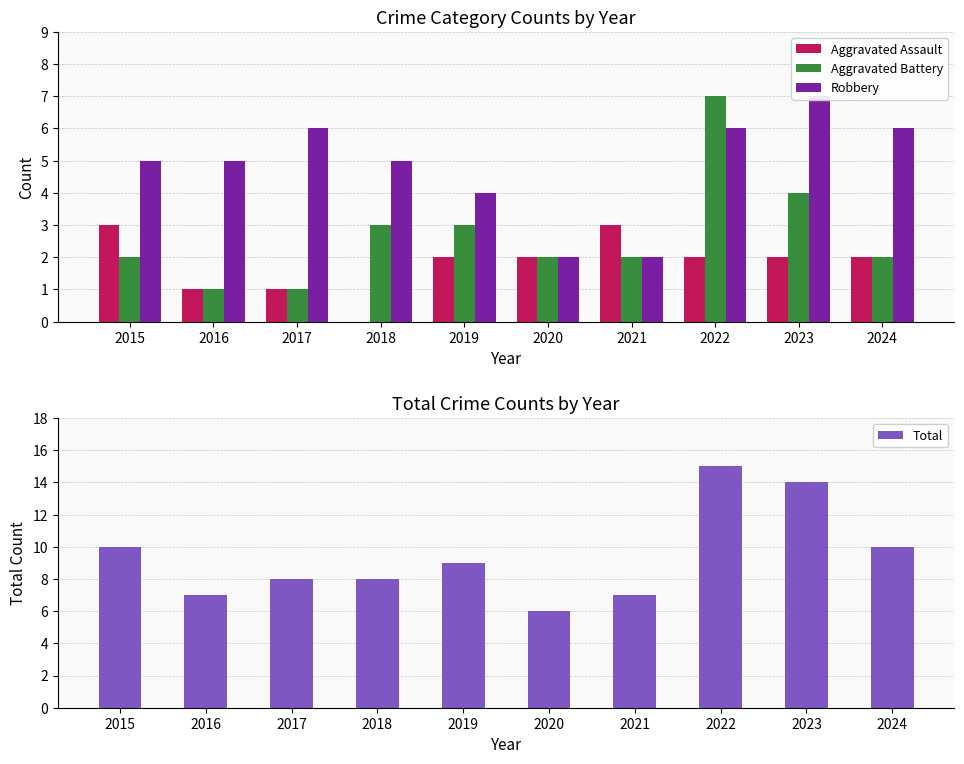

Read the Robbery value at 2018.

5